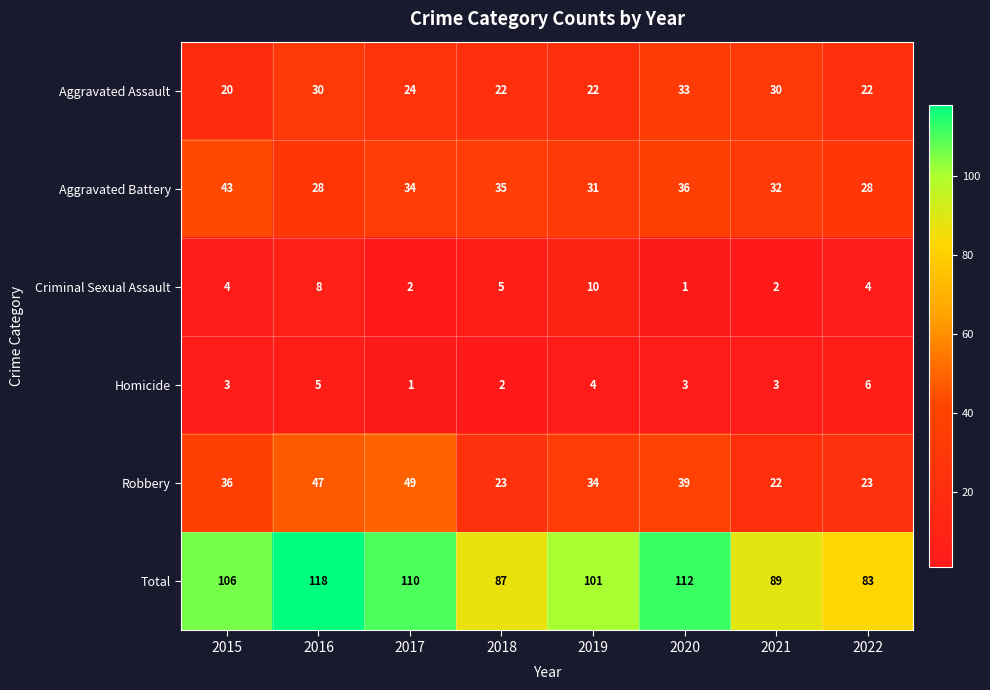

What is the total value across all series at 2017?

220